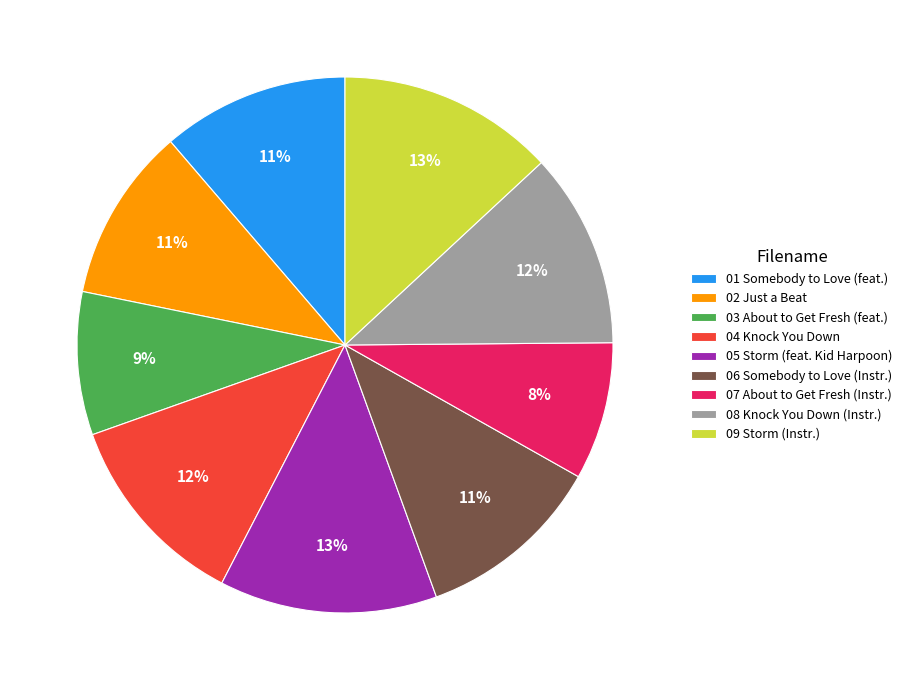

How many segments does this pie chart have?

9